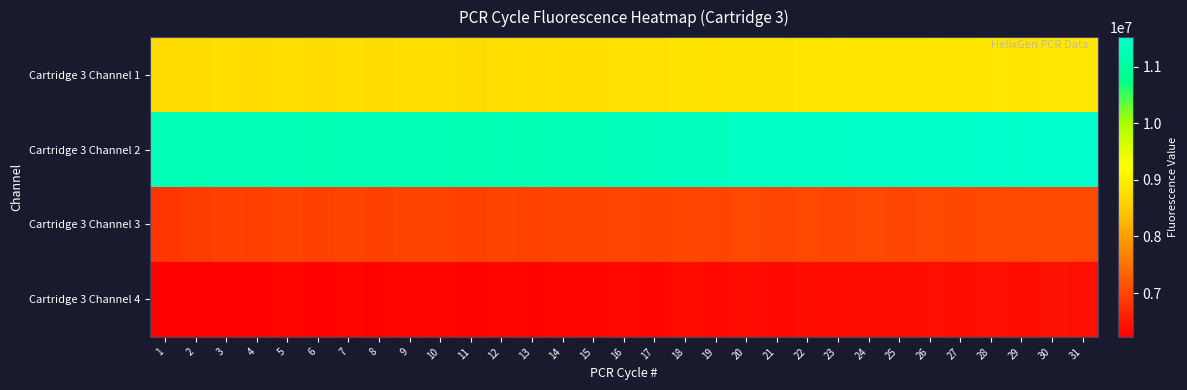

Between 23 and 31, which series saw the biggest shift?

Cartridge 3 Channel 2